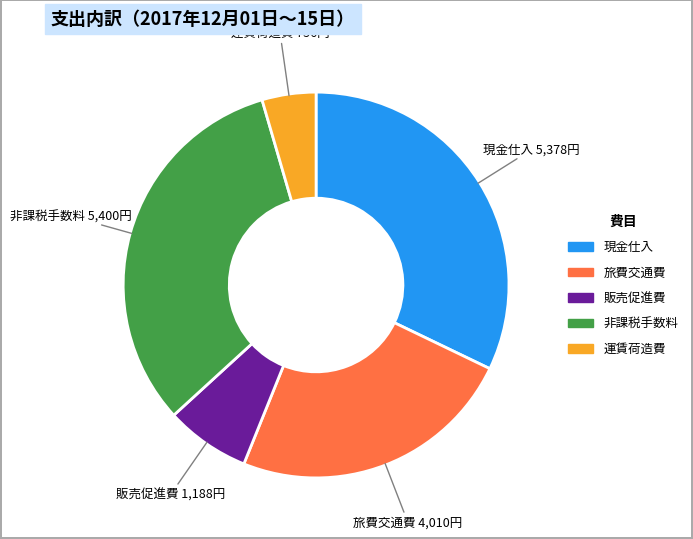

Does any single category account for the majority?

No